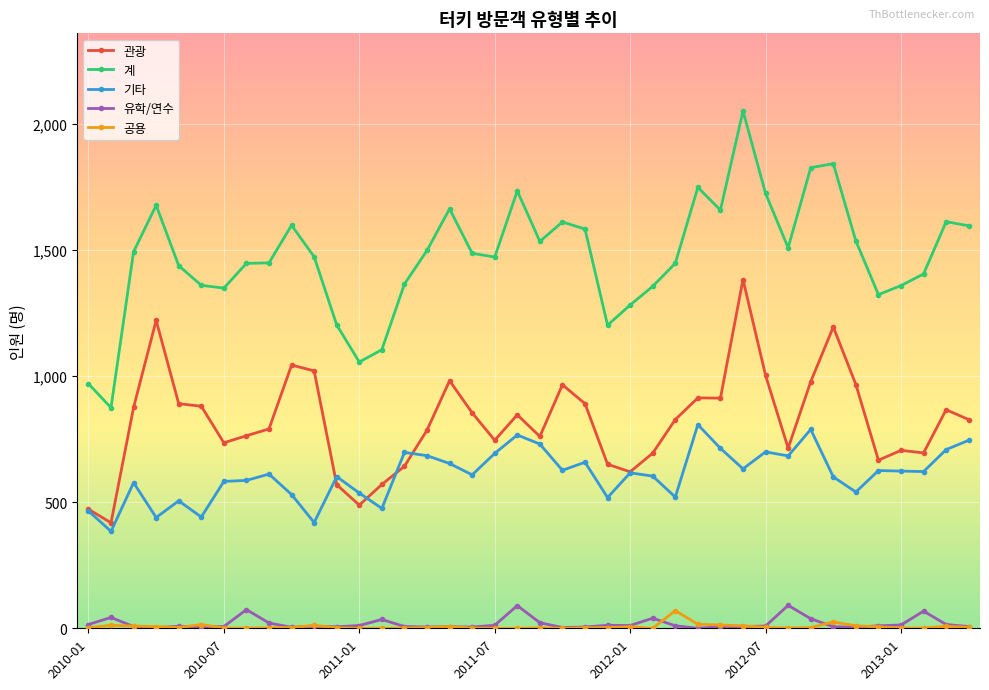

True or false: 기타 has more than 0 interior local peaks.

True